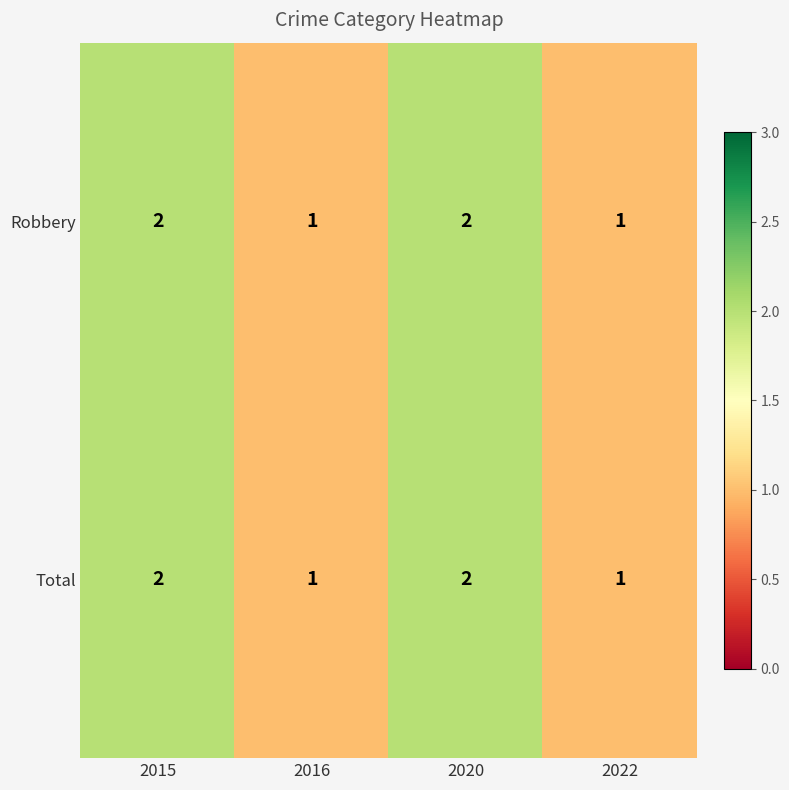

The Robbery series shows 1 at 2016. True or false?

True